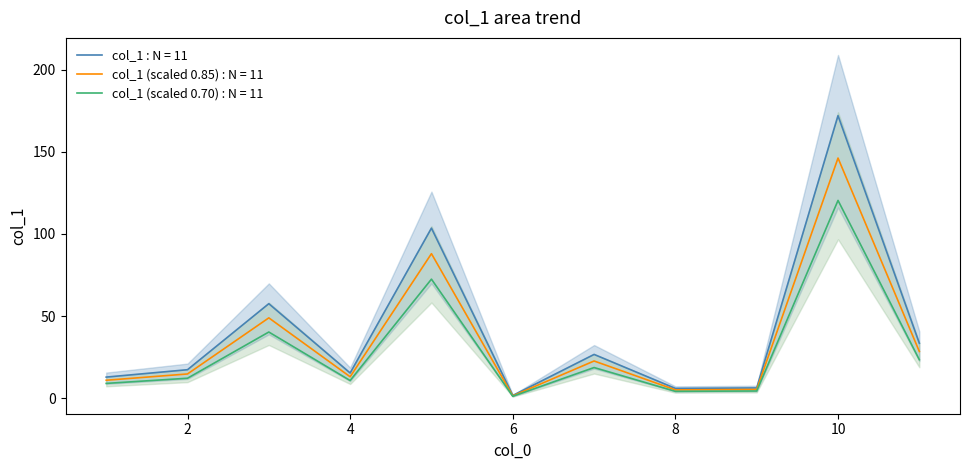

How many data points are less than 17?

5